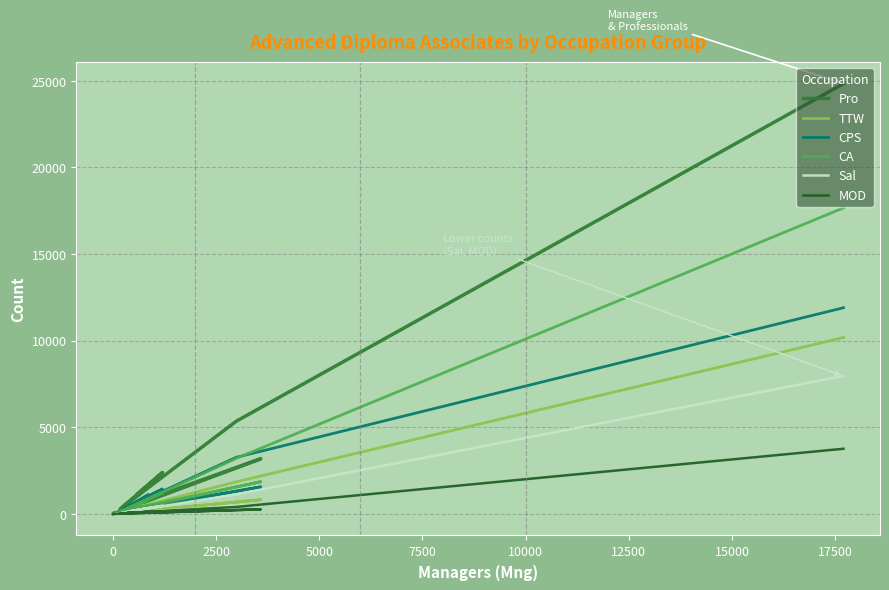

How many values in Pro are above zero?

11